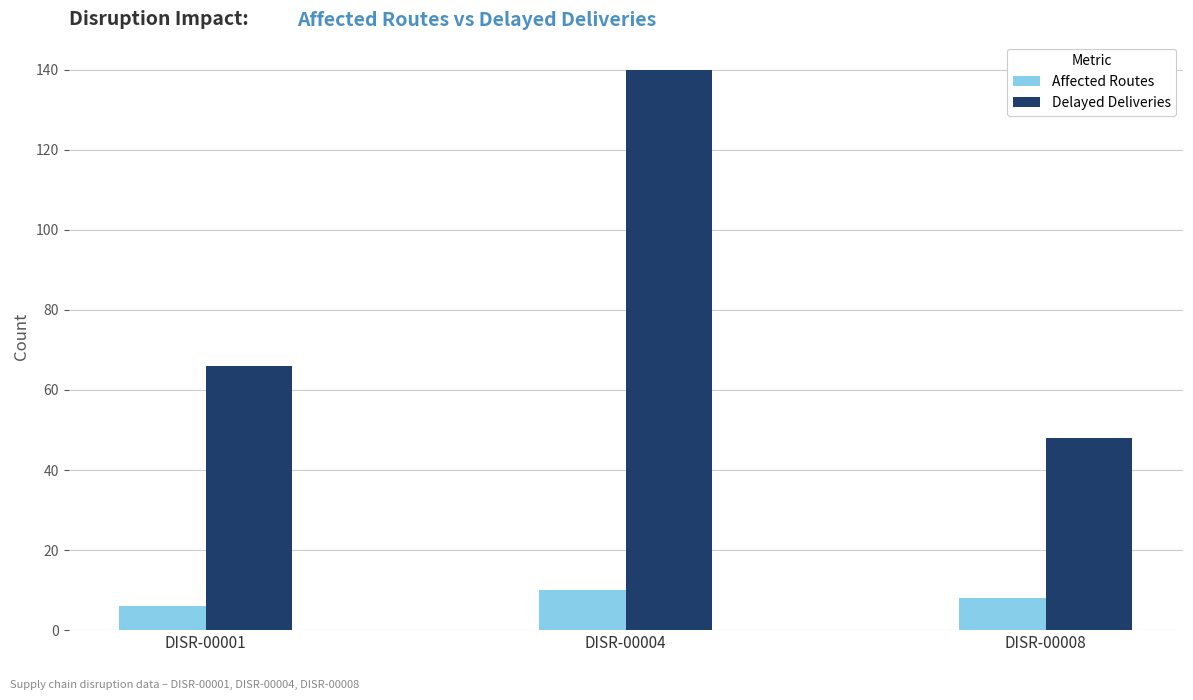

What is the sum of all Affected Routes values?

24